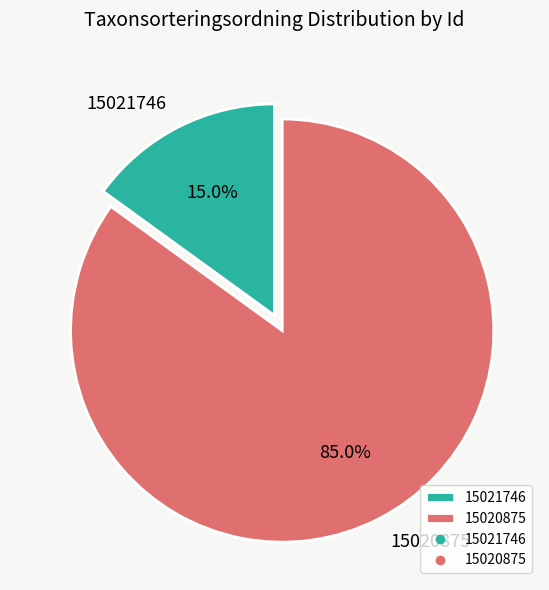

Which slice is the smallest?

15021746